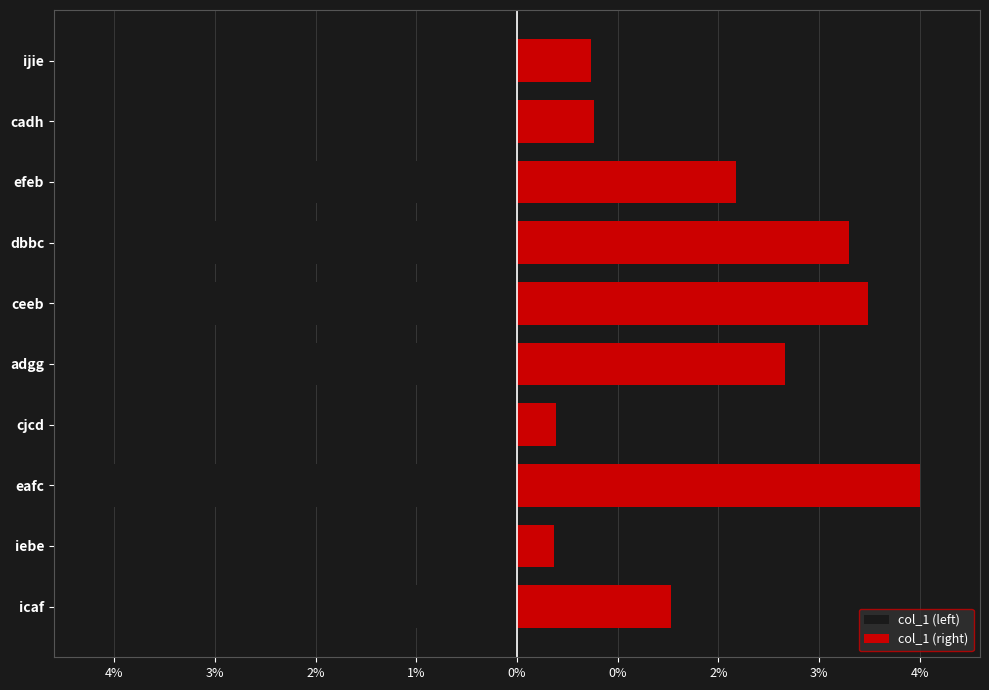

The col_1 (right) series shows 13654.9 at eafc. True or false?

False